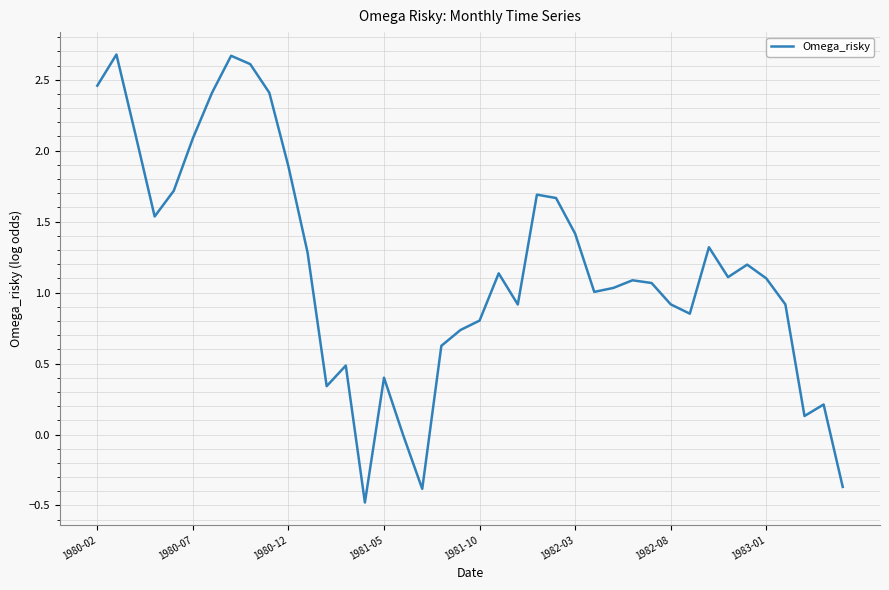

What is the minimum value shown in the chart?

-0.5